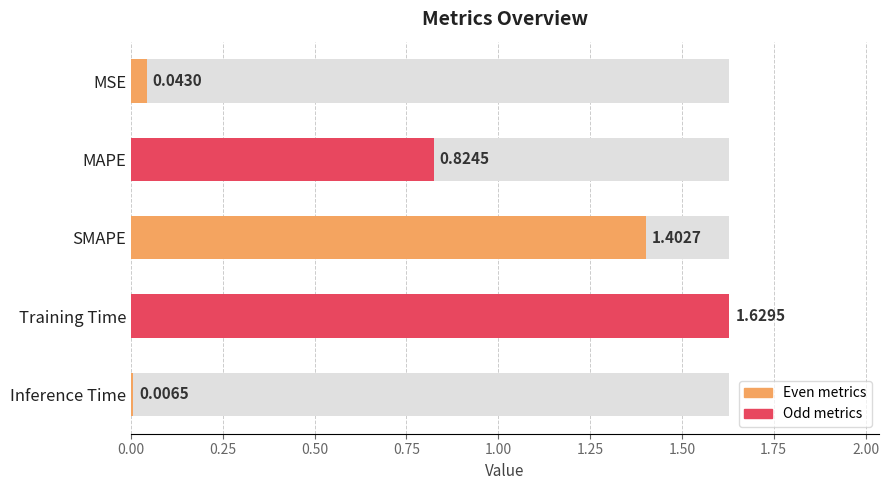

True or false: the data shows 0.3 at MAPE.

False